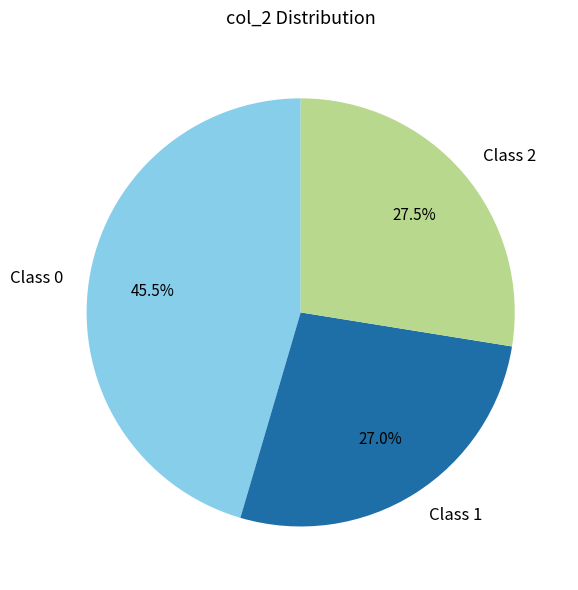

What percentage do Class 2 and Class 0 together represent?

73.0%